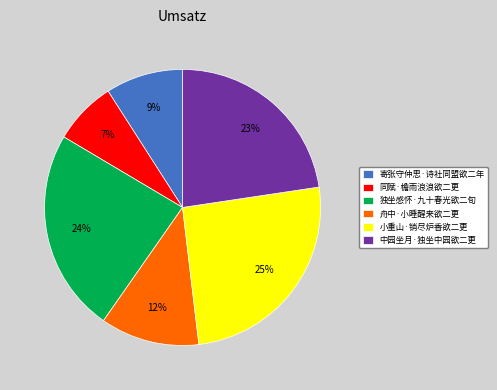

Approximately how many times larger is the value at 同赋·檐雨浪浪欲二更 compared to 小重山·销尽炉香欲二更?

0.3